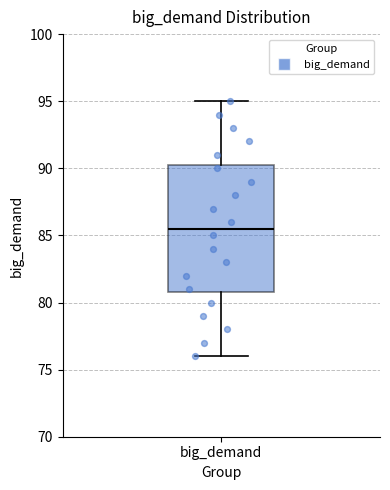

Where does the upper whisker of the box for big_demand end on the y-axis? The values are not printed on the chart, so give them approximately, as read against the axis.

95.0